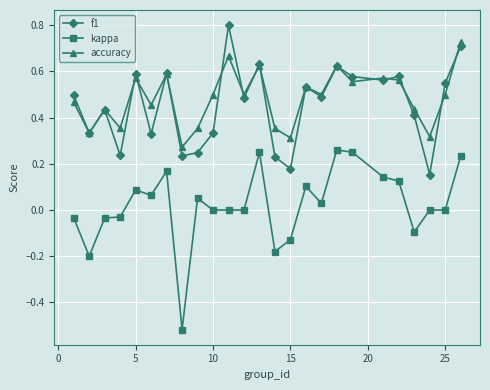

Rank the series by their maximum value, from highest to lowest.

f1, accuracy, kappa